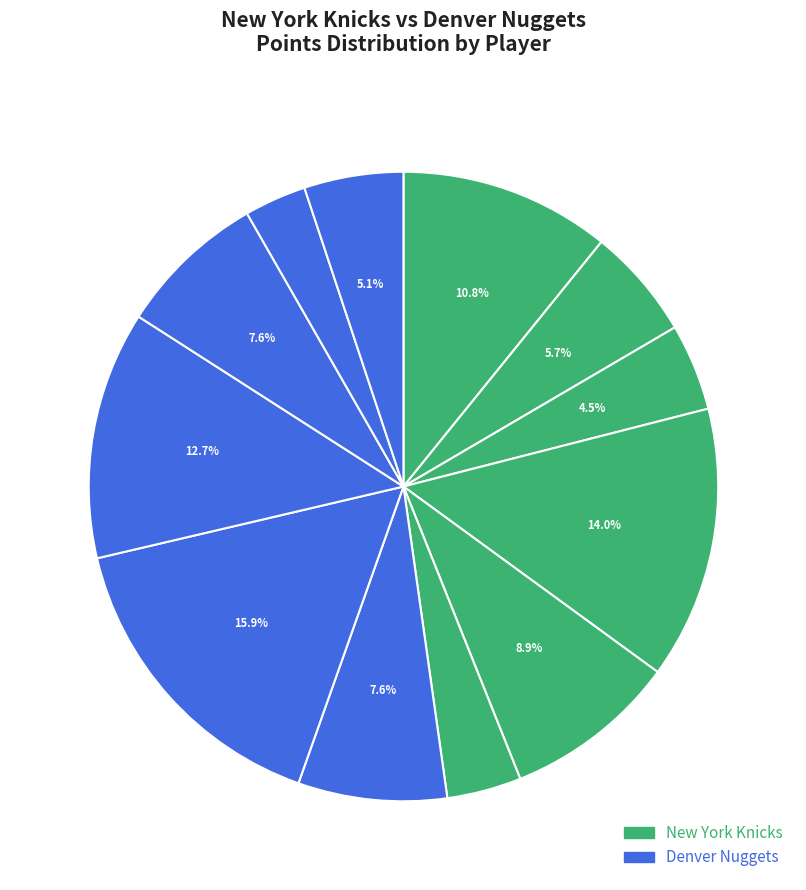

How many slices are in this pie chart?

12